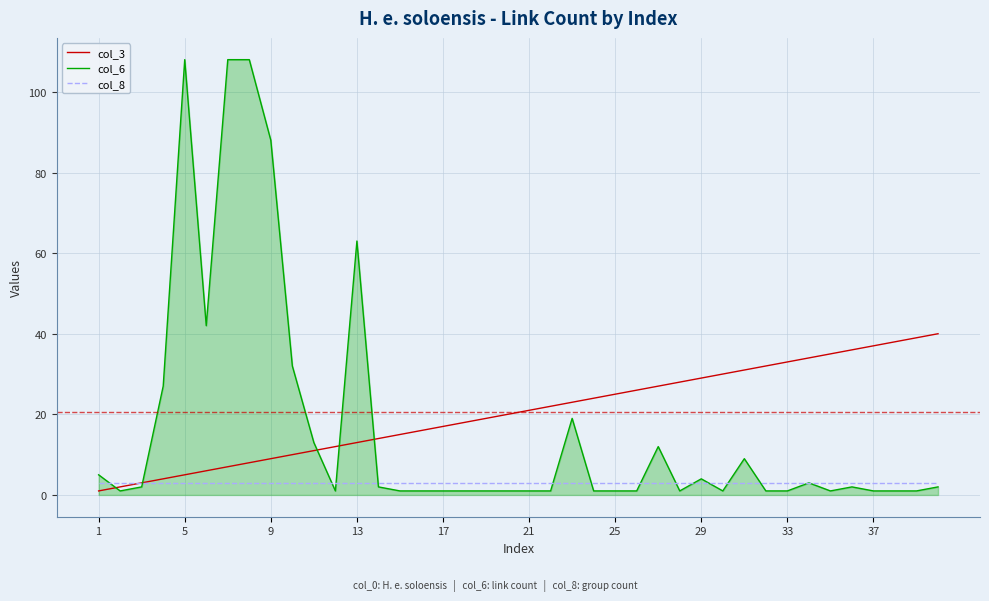

What is the maximum value shown in the chart?

108